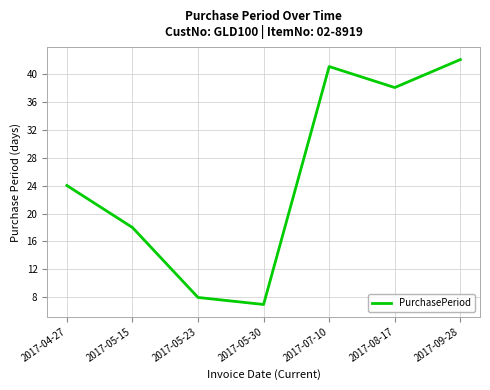

What is the difference between the values at 2017-07-10 and 2017-09-28?

1